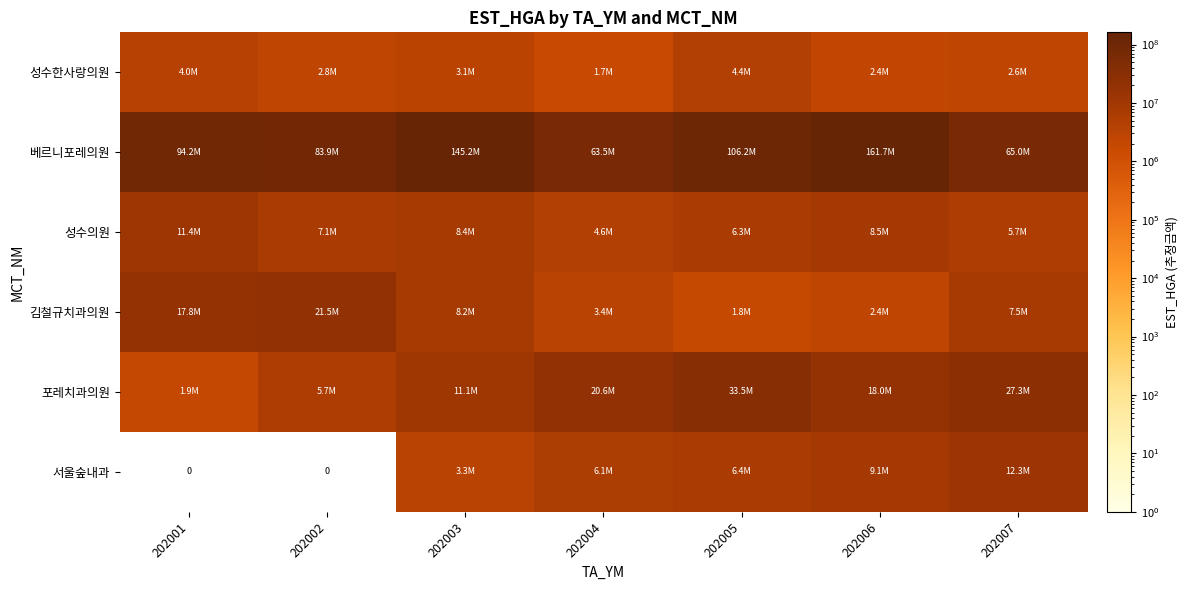

True or false: 베르니포레의원 has a value of 89984495 at 202007.

False